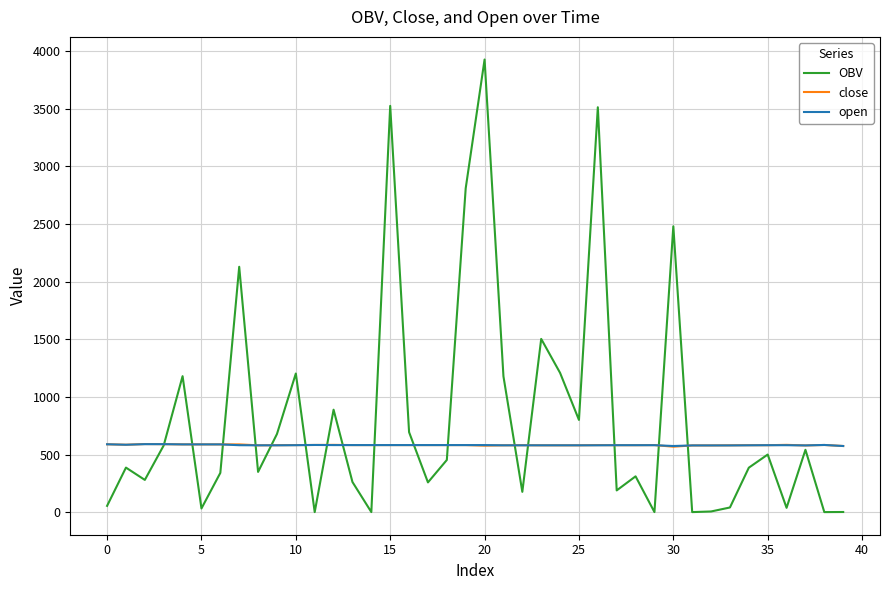

Which series has the largest range (max minus min)?

OBV